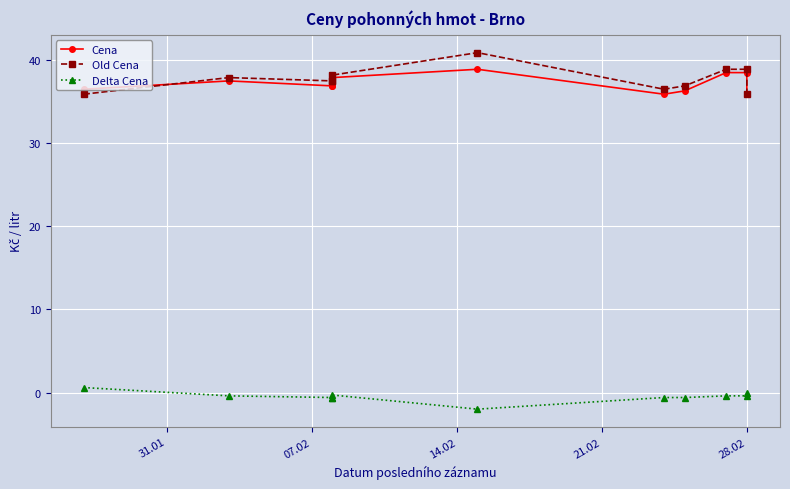

What is the difference between the second highest and second lowest values in the Cena series?

2.6